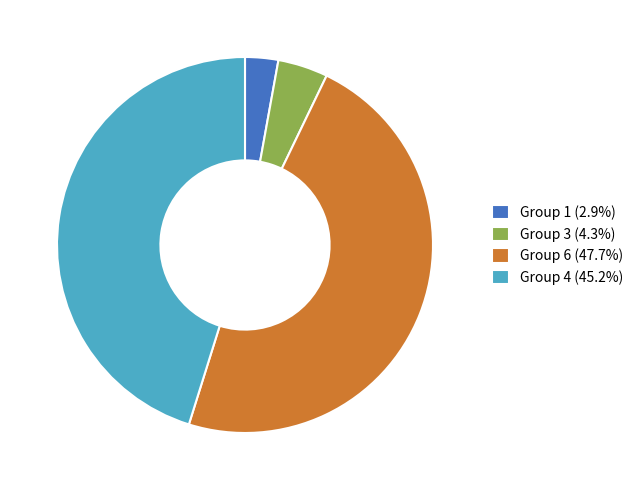

Do Group 1 (2.9%) and Group 3 (4.3%) together represent more than half of the pie?

No